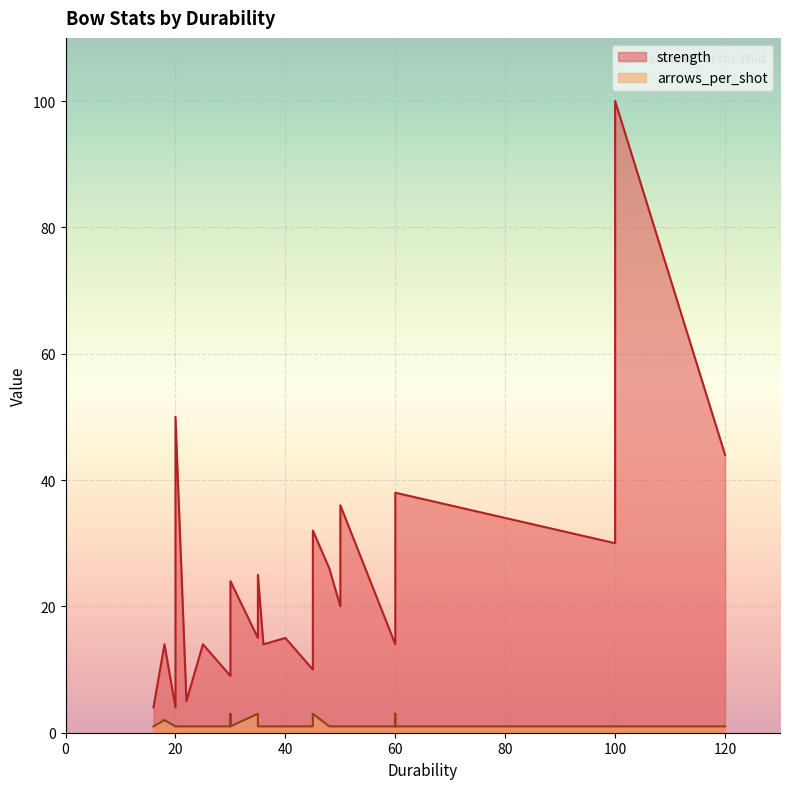

True or false: strength and arrows_per_shot intersect in this chart.

False